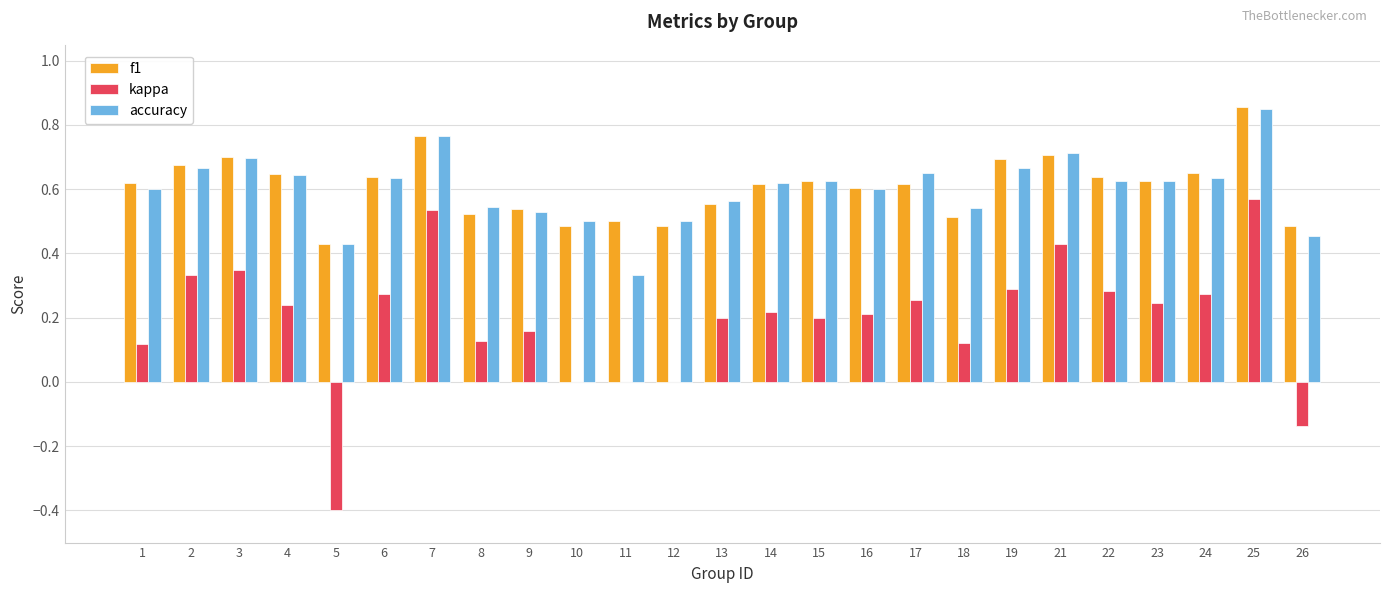

Which series changed the most between 11 and 18?

accuracy